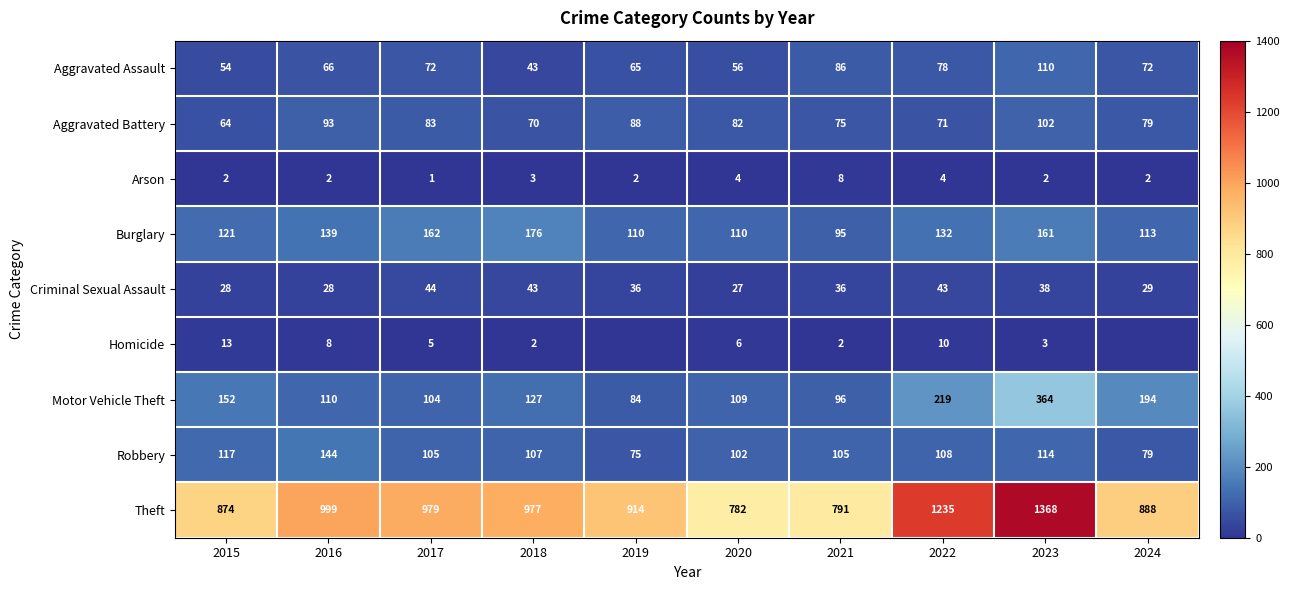

What is the sum of the Robbery values at 2022 and 2023?

222